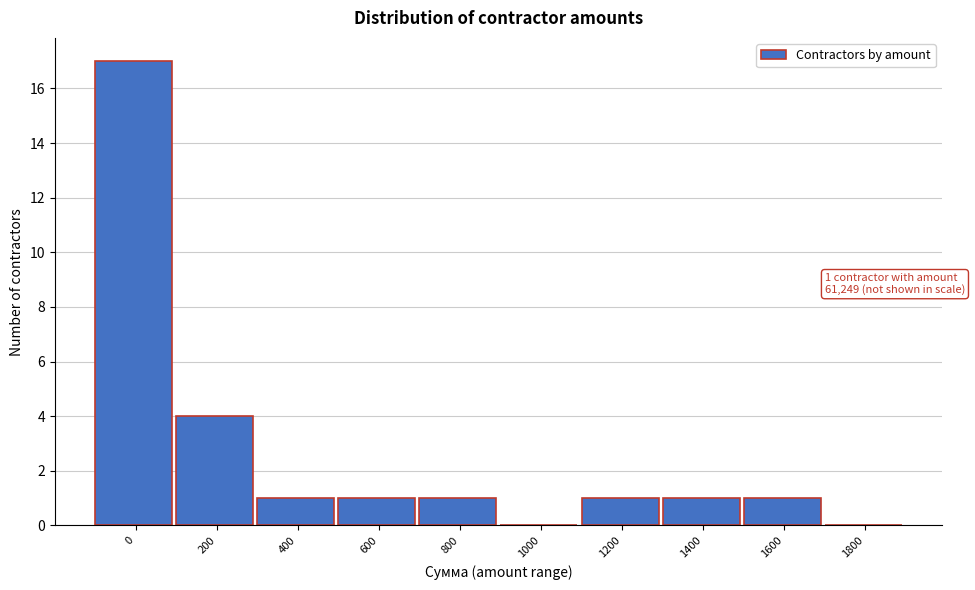

Reading left to right, list all the values displayed in this chart.

0=17	200=4	400=1	600=1	800=1	1000=0	1200=1	1400=1	1600=1	1800=0